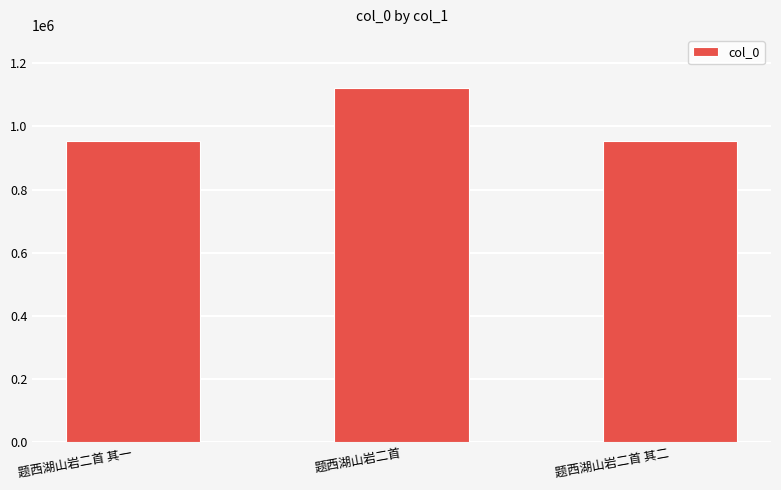

What is the sum of the values at 题西湖山岩二首 其一 and 题西湖山岩二首 其二?

1906057